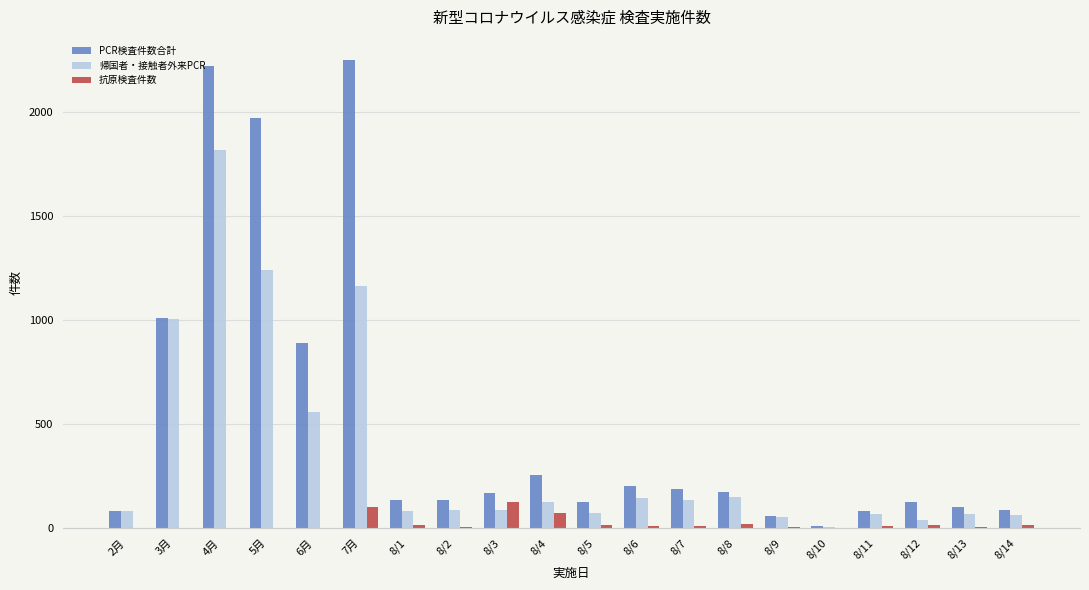

Are the bars grouped side by side (vs. stacked)?

Yes